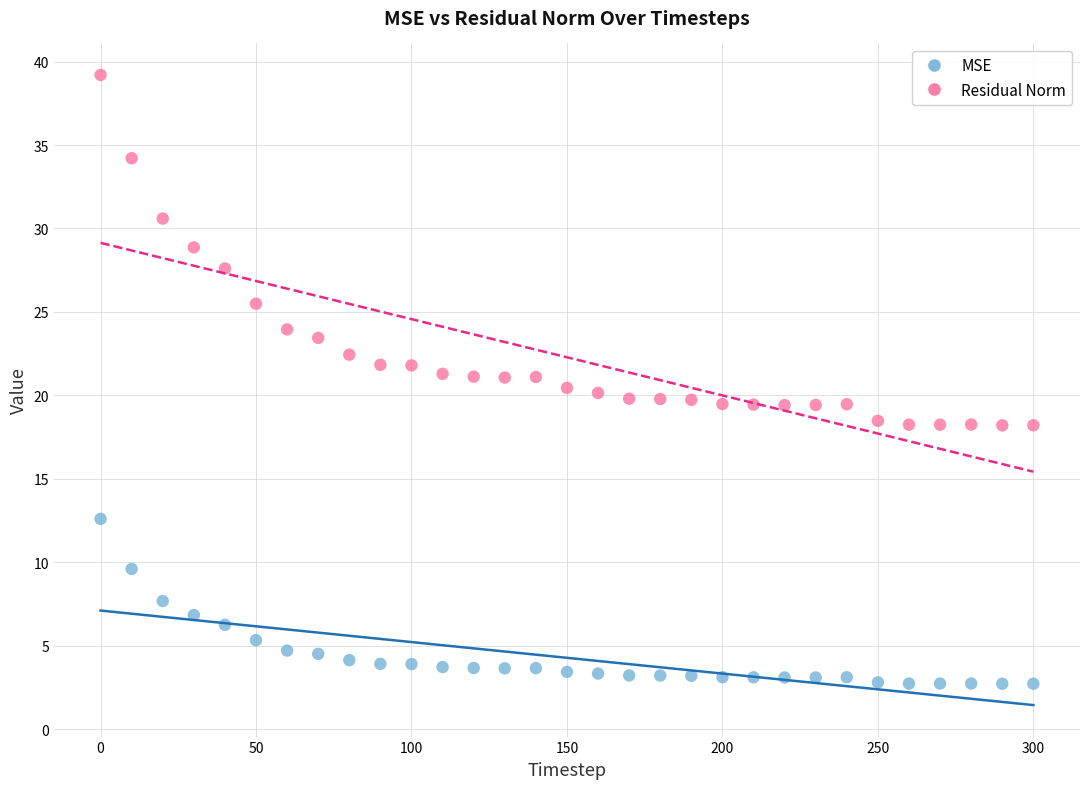

Which series has the largest Y range (max minus min)?

Residual Norm